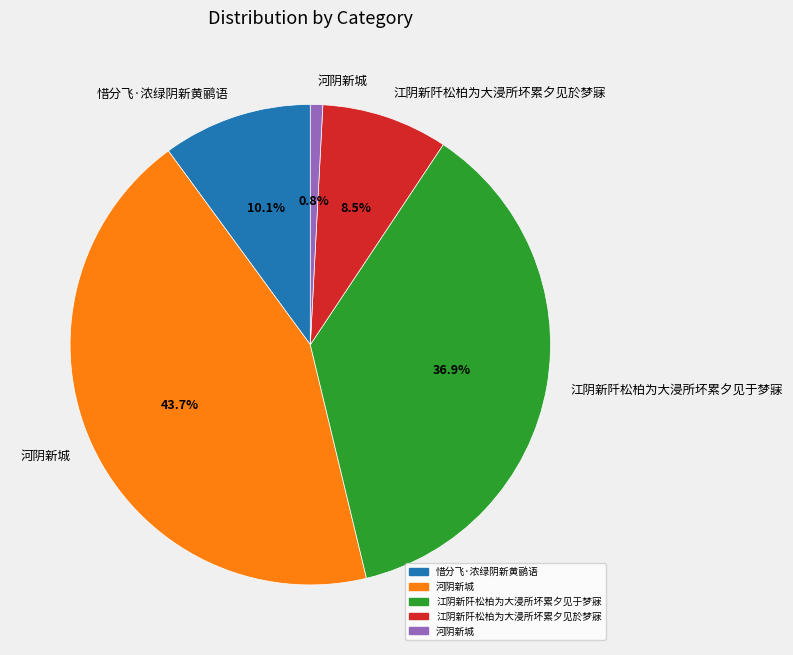

Is there any slice that represents more than half of the pie?

No